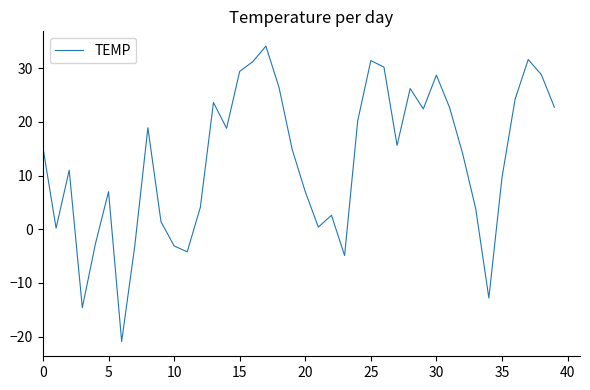

Is this an area chart (filled region under the line)?

No